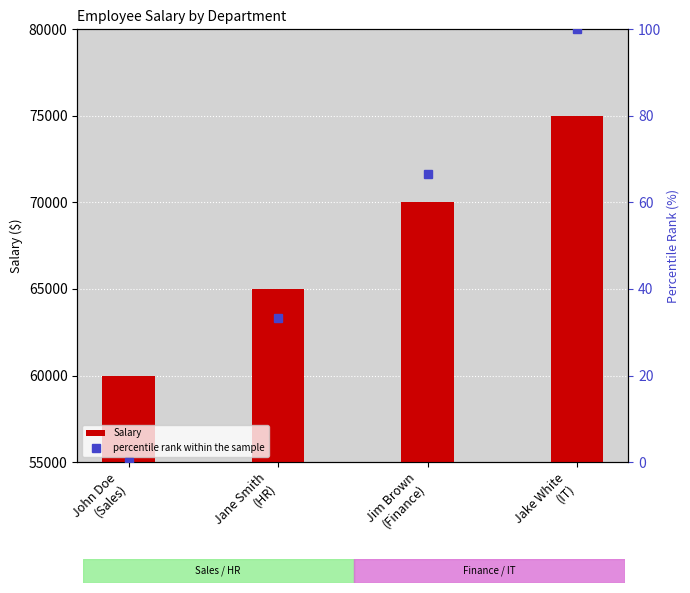

What is the difference between the second highest and minimum values in the percentile rank within the sample series?

66.7